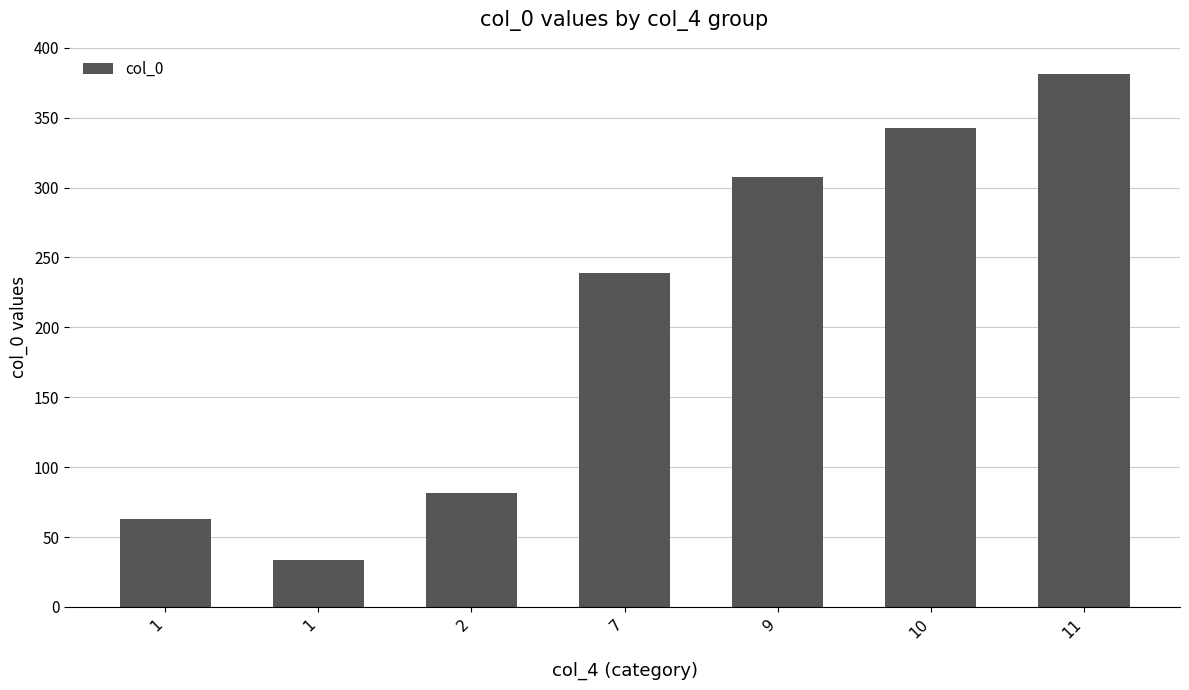

At which label does the data first exceed 239?

7